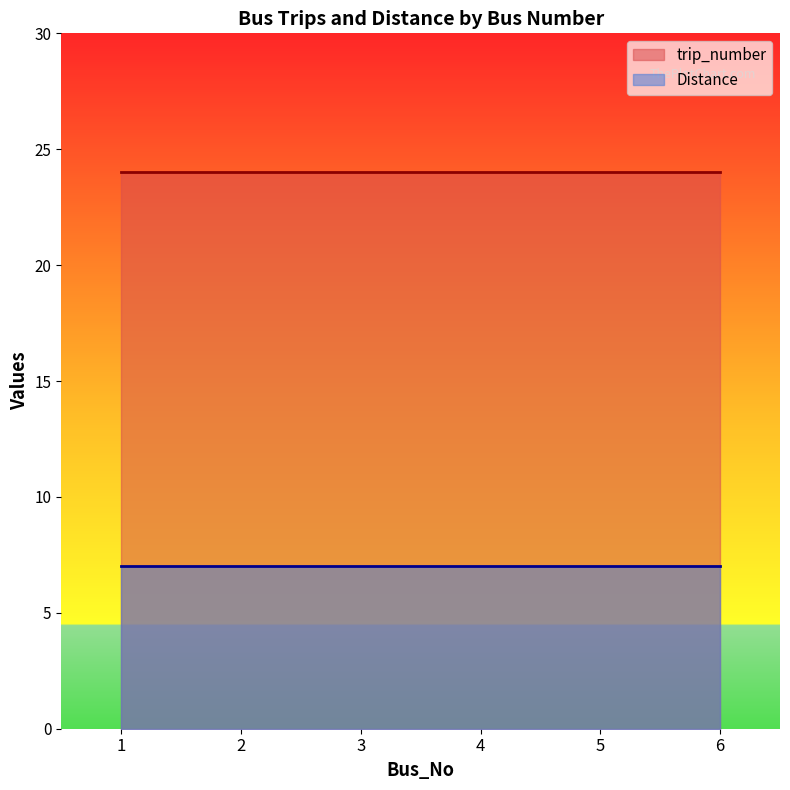

Rank the series at 5 from highest to lowest value.

trip_number, Distance